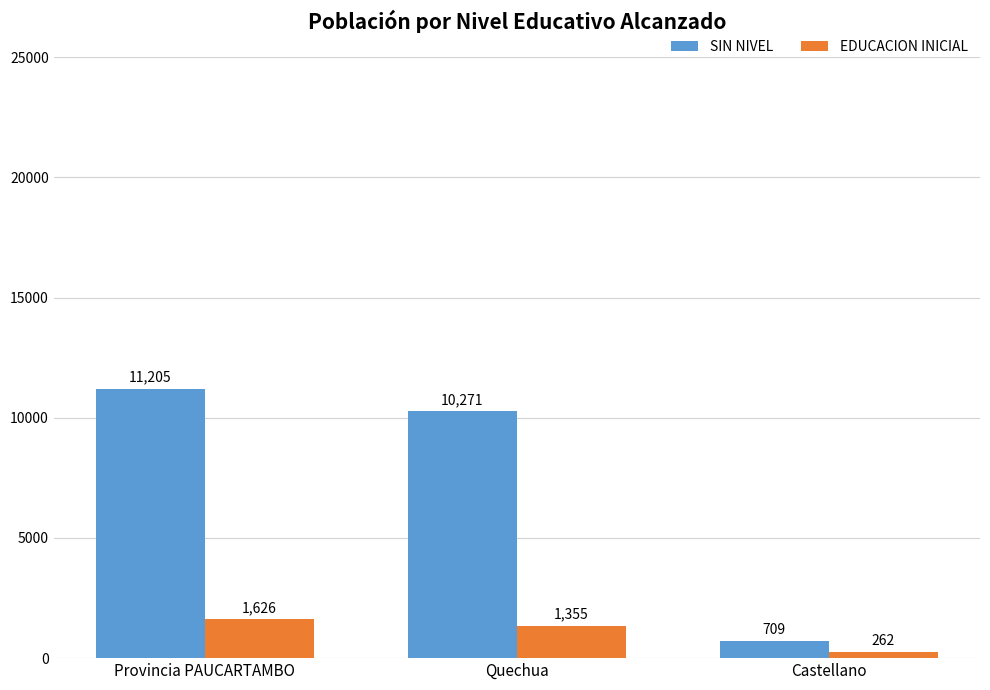

Which category has the highest value in the SIN NIVEL series?

Provincia PAUCARTAMBO